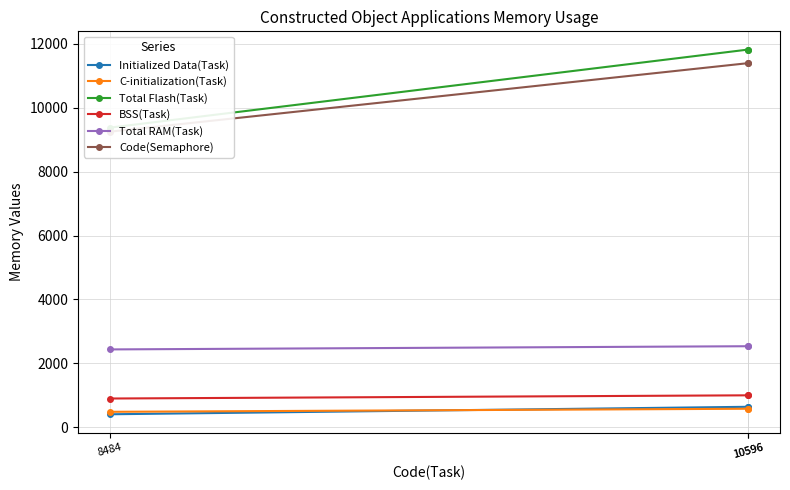

Which series has the largest total across all categories?

Total Flash(Task)